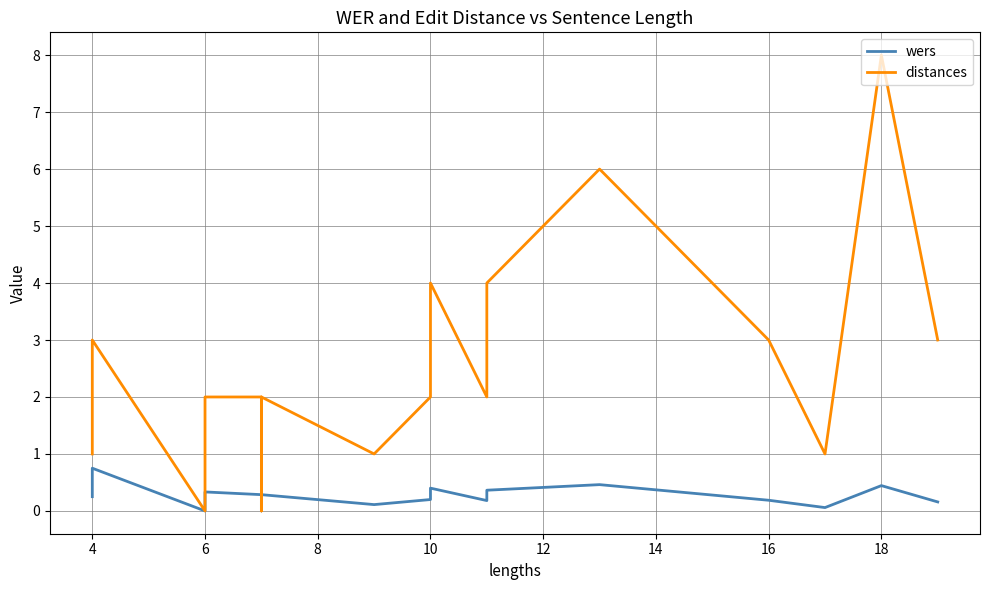

Is it true that distances equals 1.0 at 4?

True